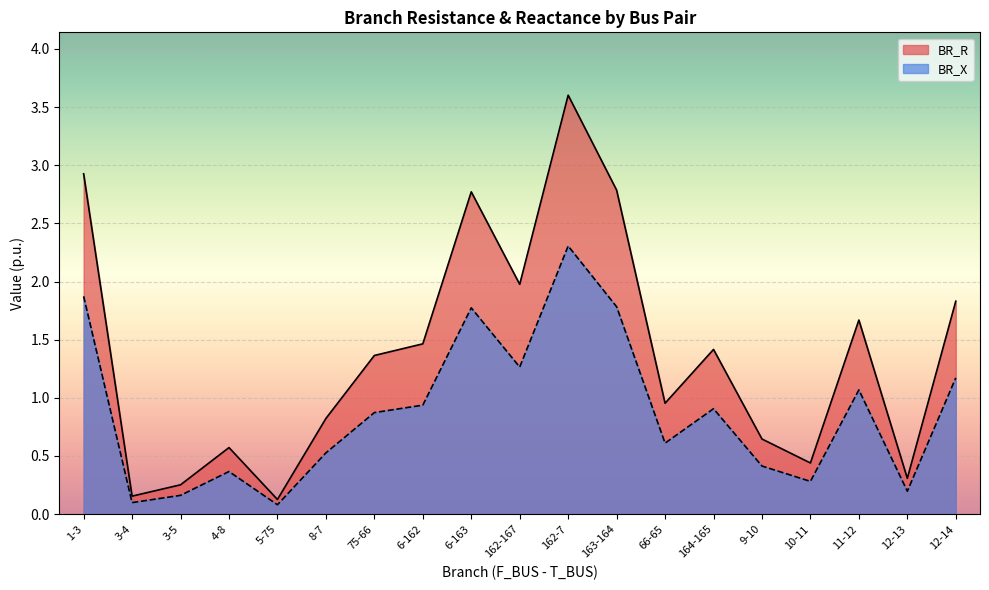

Which category has the lowest value in the BR_R series?

5-75